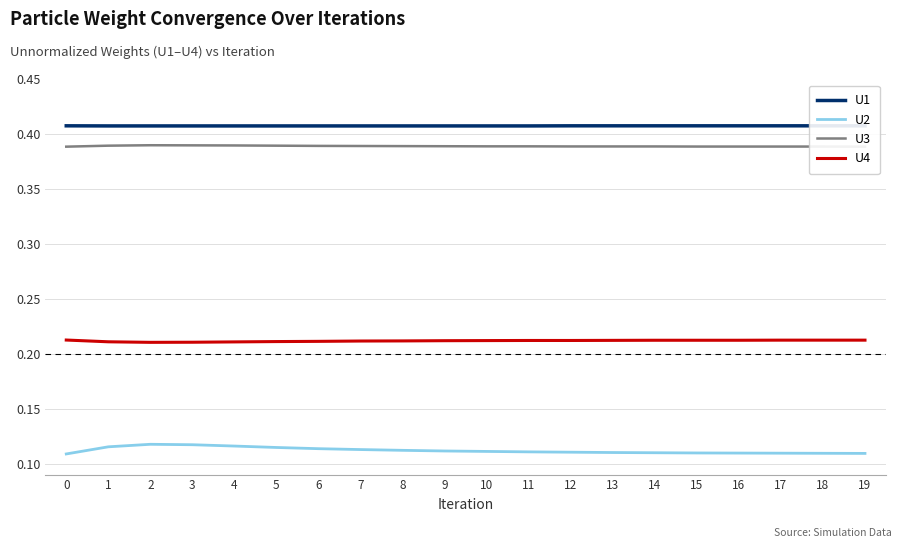

What is the maximum value shown in the chart?

0.4